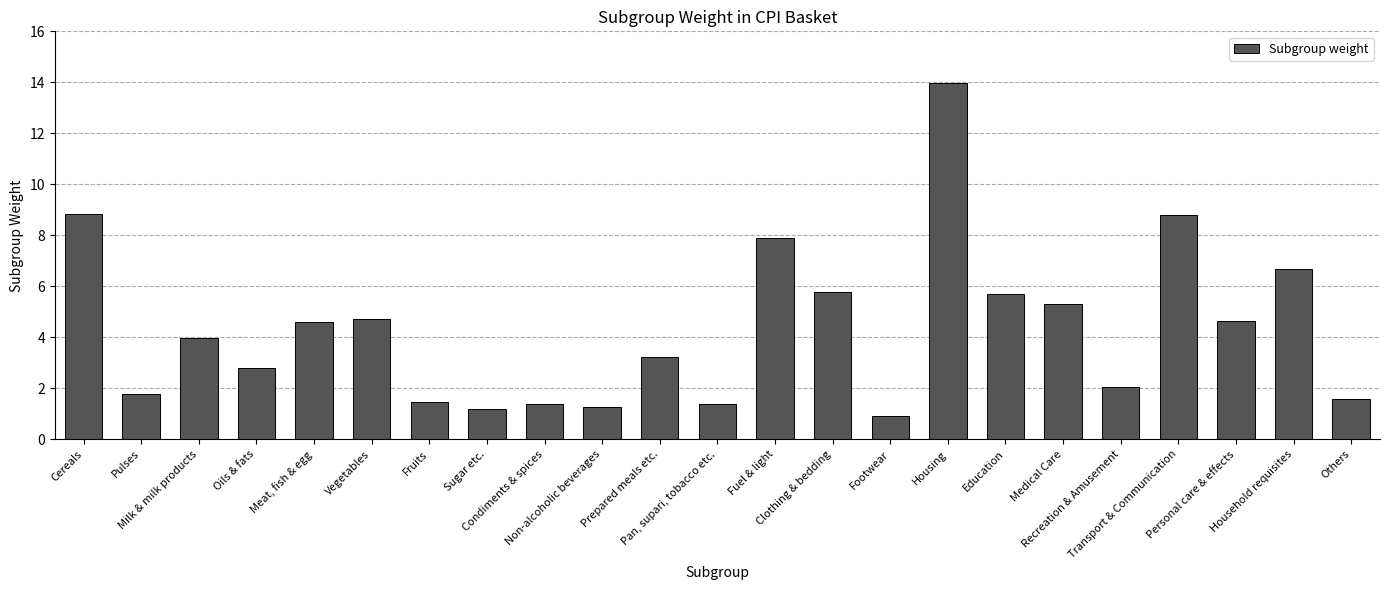

What is the label of the 20th bar from the left?

Transport & Communication